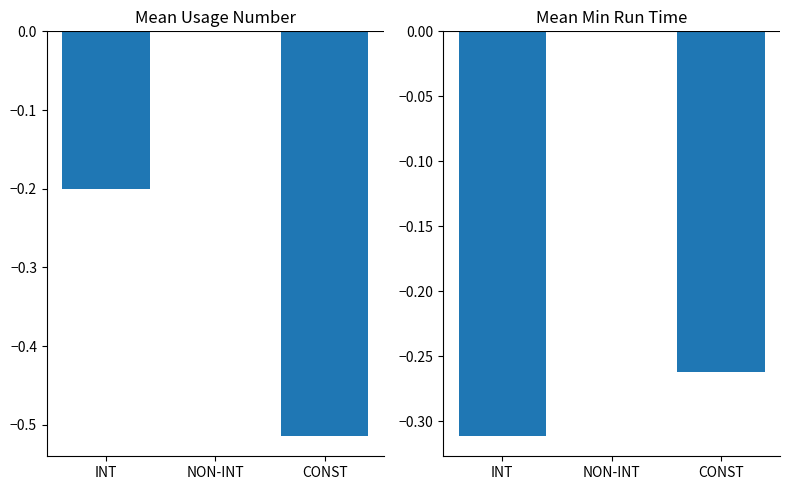

Count the Mean Usage Number values in the range 0 to 1.

1